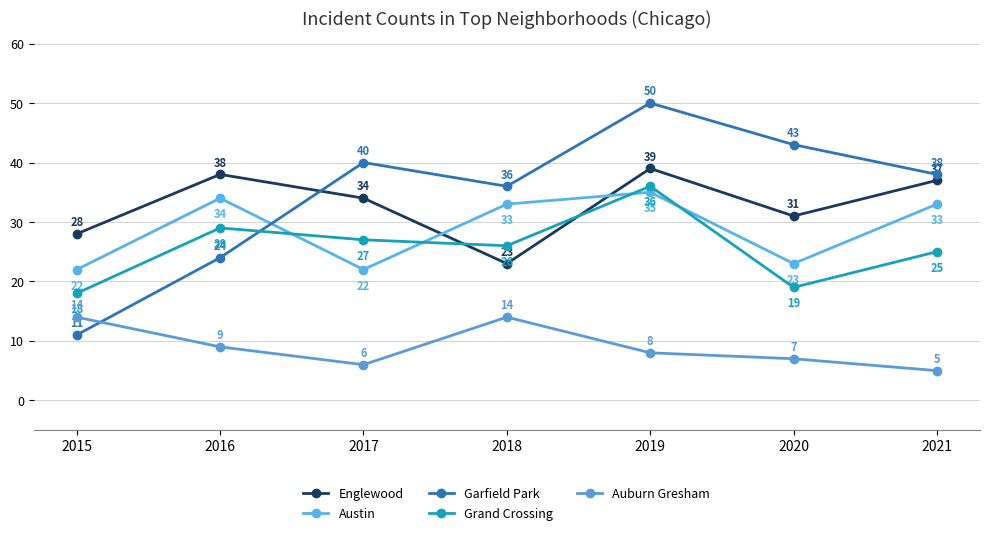

Which series changed the most between 2015 and 2016?

Garfield Park